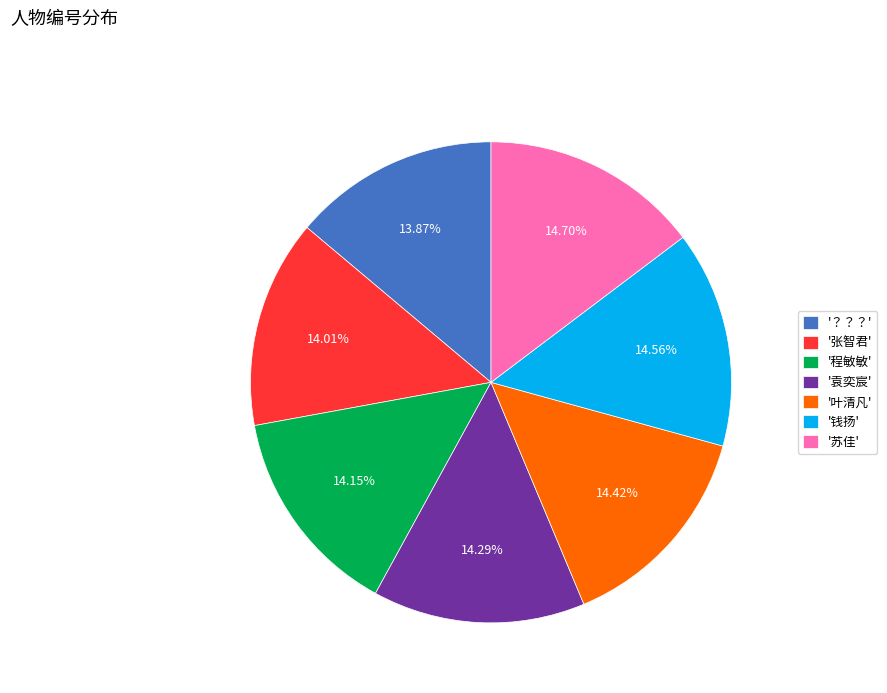

Approximately how many times larger is the value at '？？？' compared to '程敏敏'?

1.0